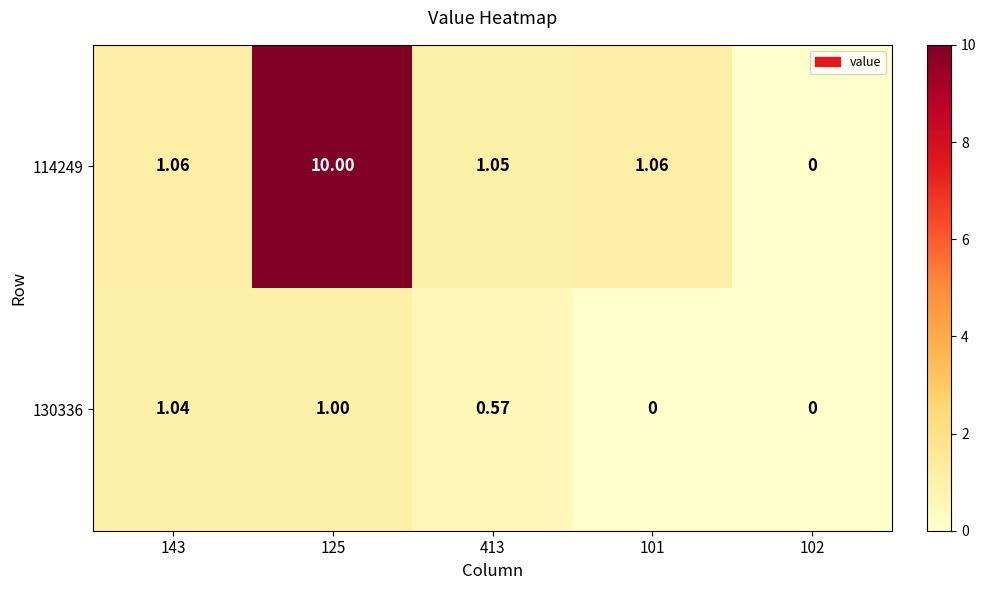

Is the value of 130336 at 102 greater than the value of 114249 at 101?

No